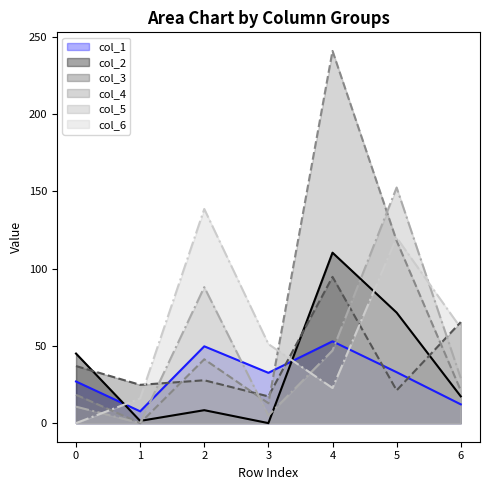

Where do col_3 and col_1 first cross each other?

1 and 2